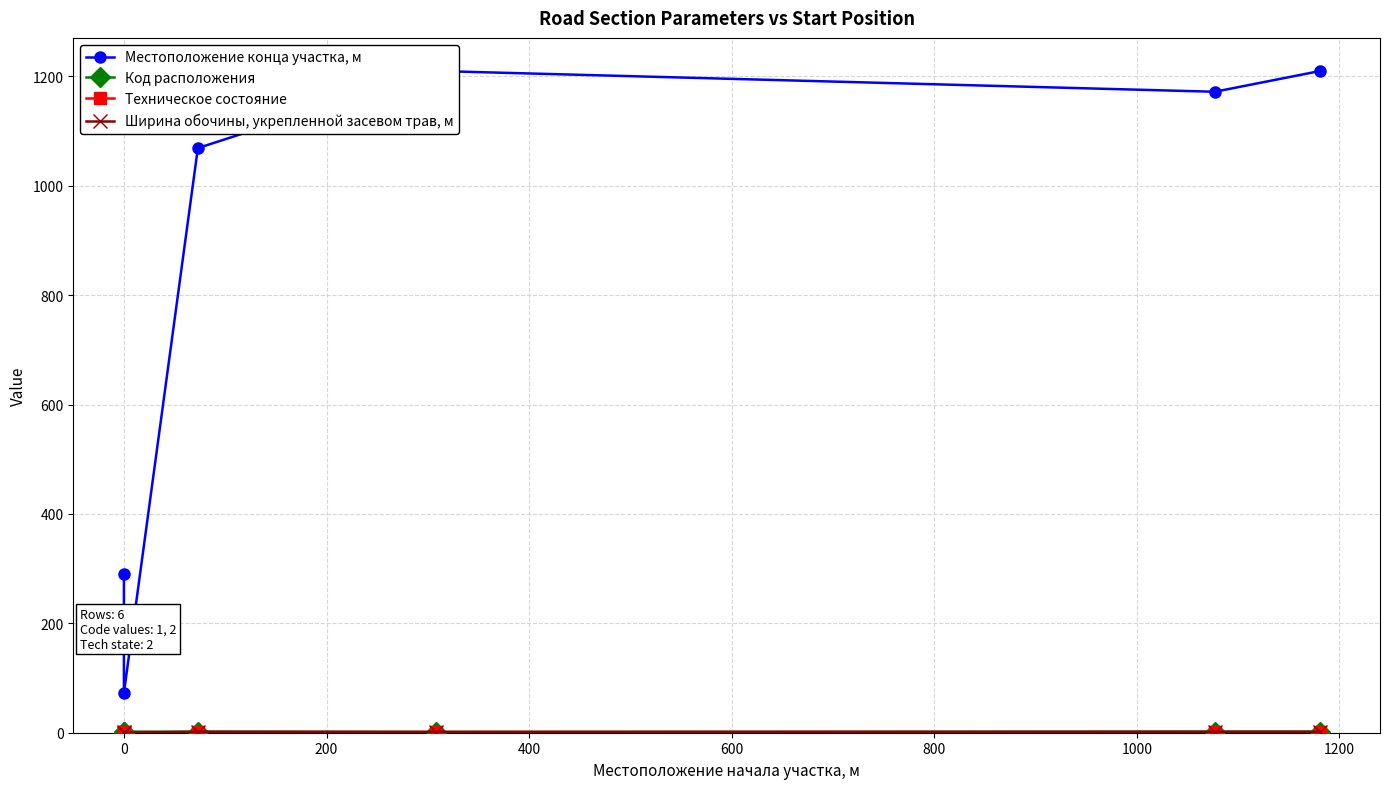

Which series has the largest total across all categories?

Местоположение конца участка, м